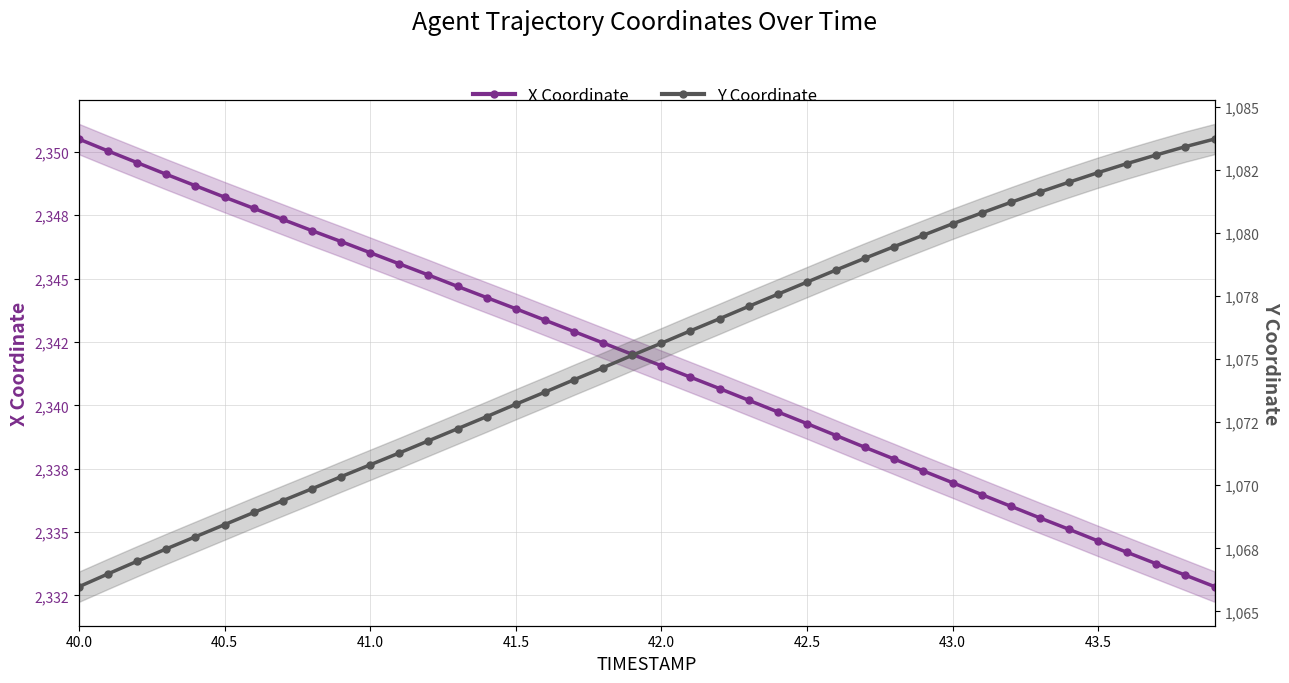

What are all the series names shown in the legend?

X Coordinate, Y Coordinate